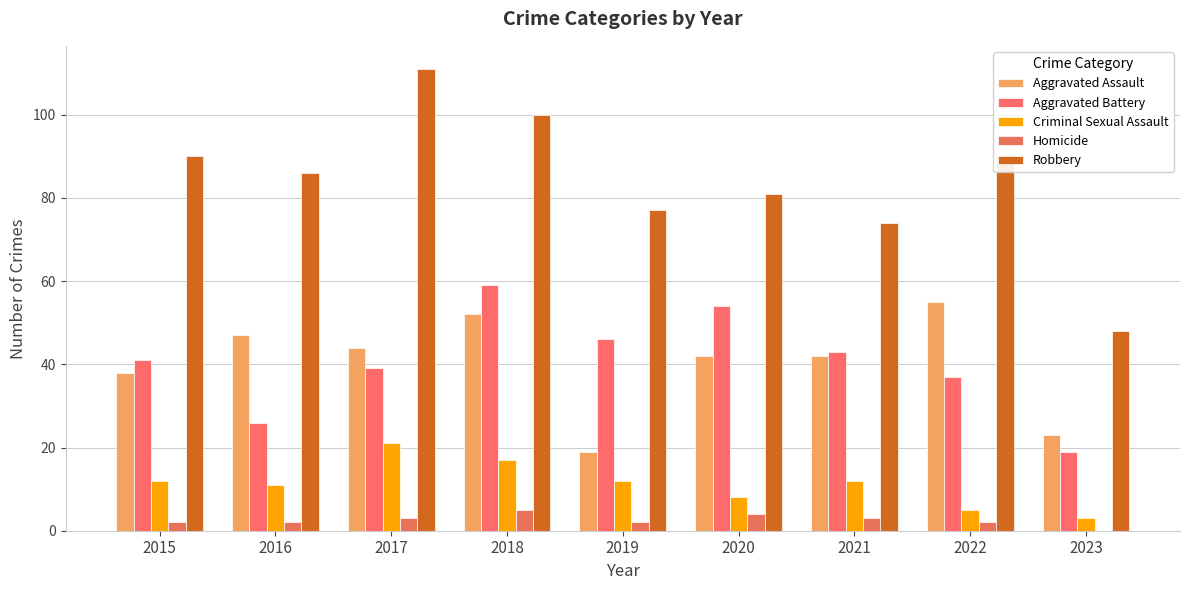

Count the number of categories in the chart.

9